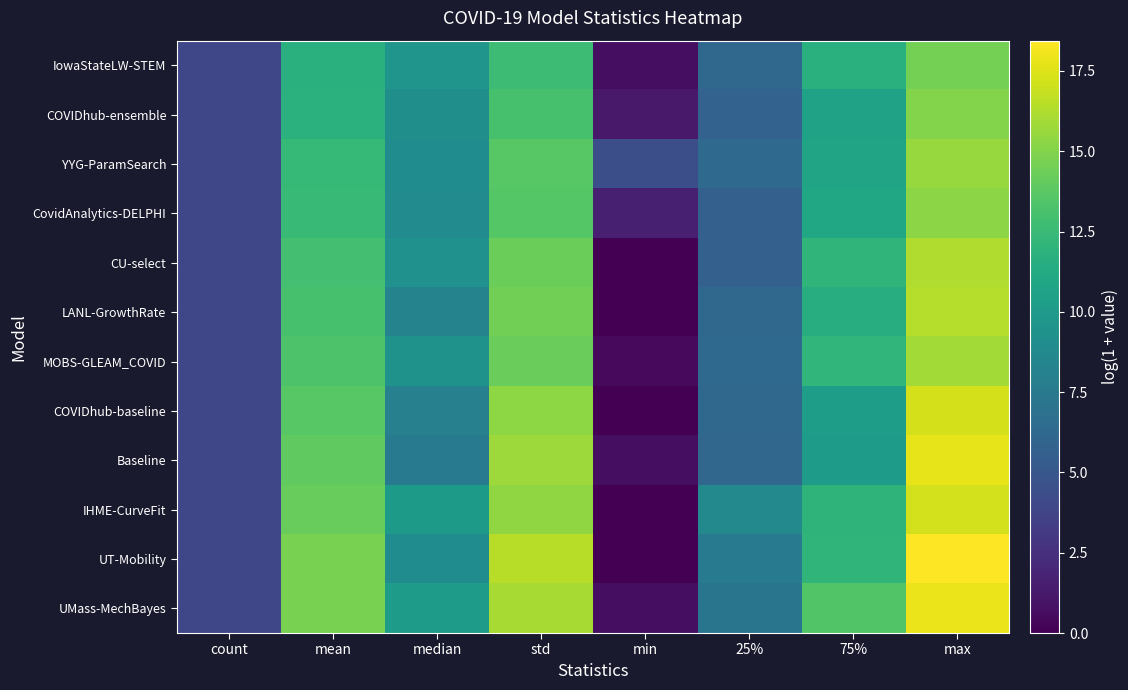

Which category has the lowest value across all series?

min